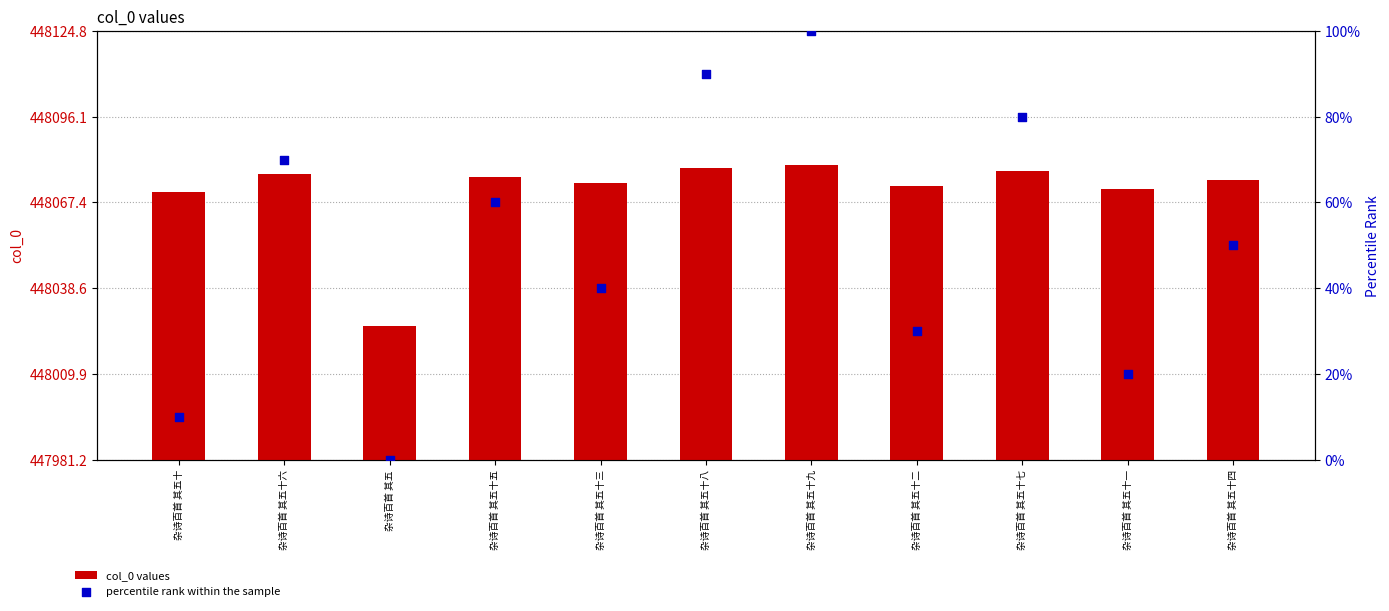

Which series reaches the minimum Y coordinate?

percentile rank within the sample